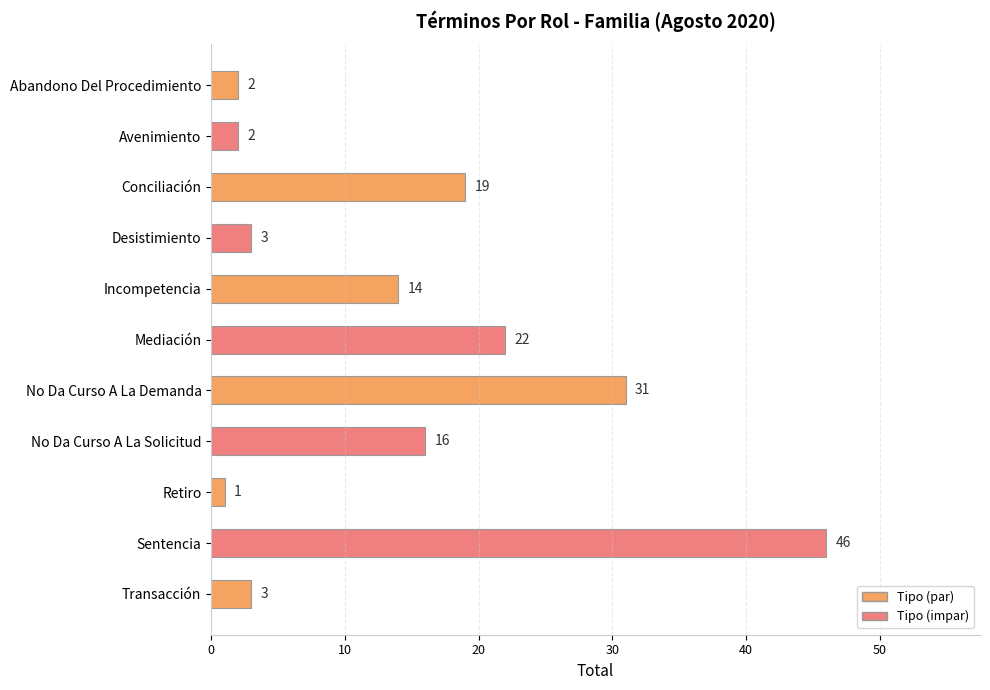

What is the greatest value displayed?

46